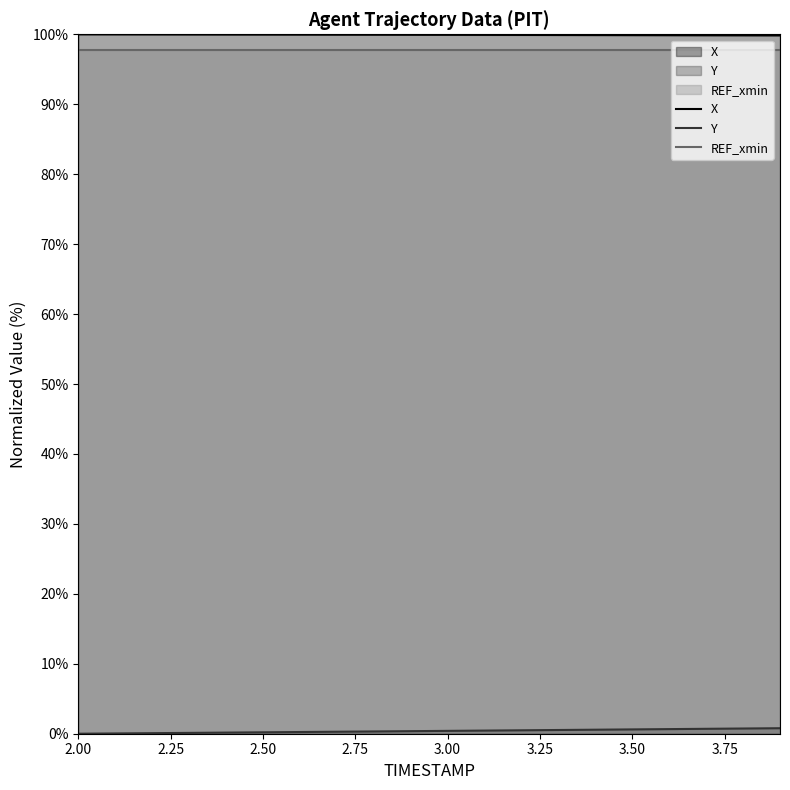

At which category does the chart reach its peak across all series?

2.00